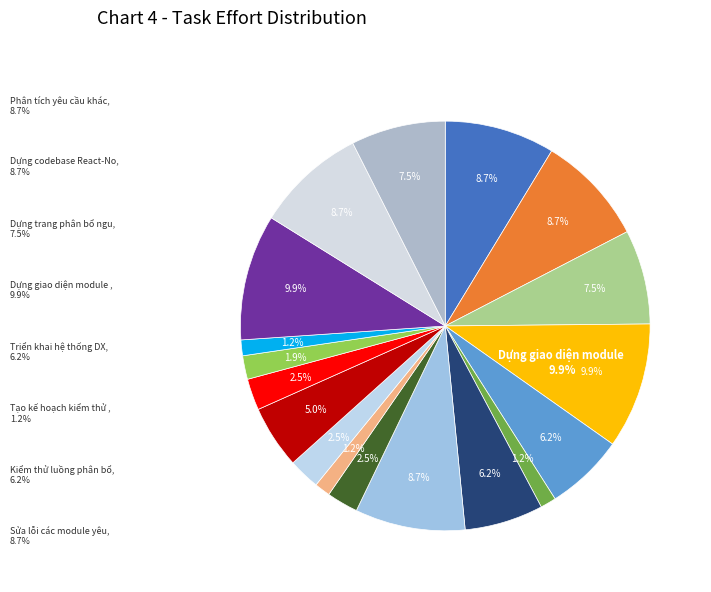

Which category has the smallest portion of the pie?

Tạo kế hoạch kiểm thử các chức năng